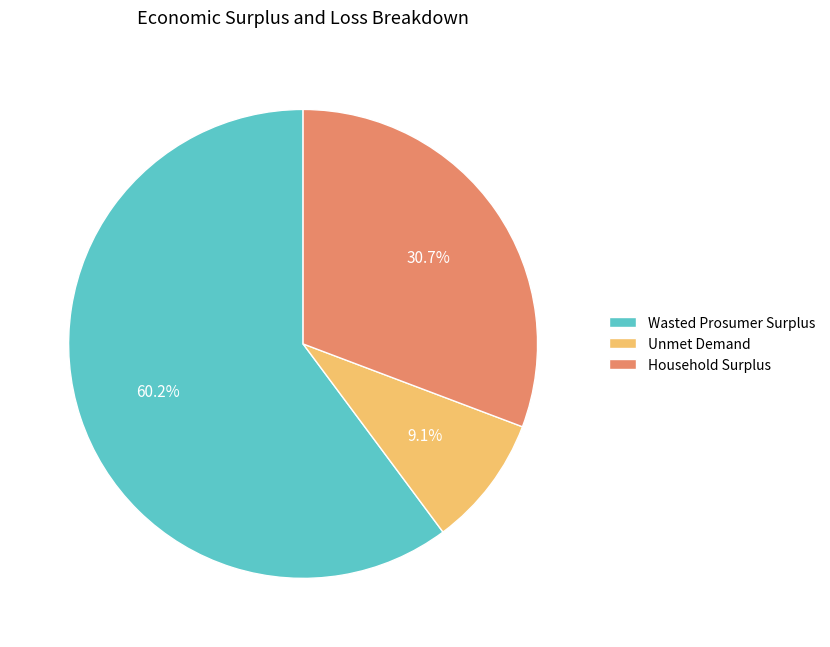

What is the total percentage of Household Surplus and Unmet Demand?

39.8%